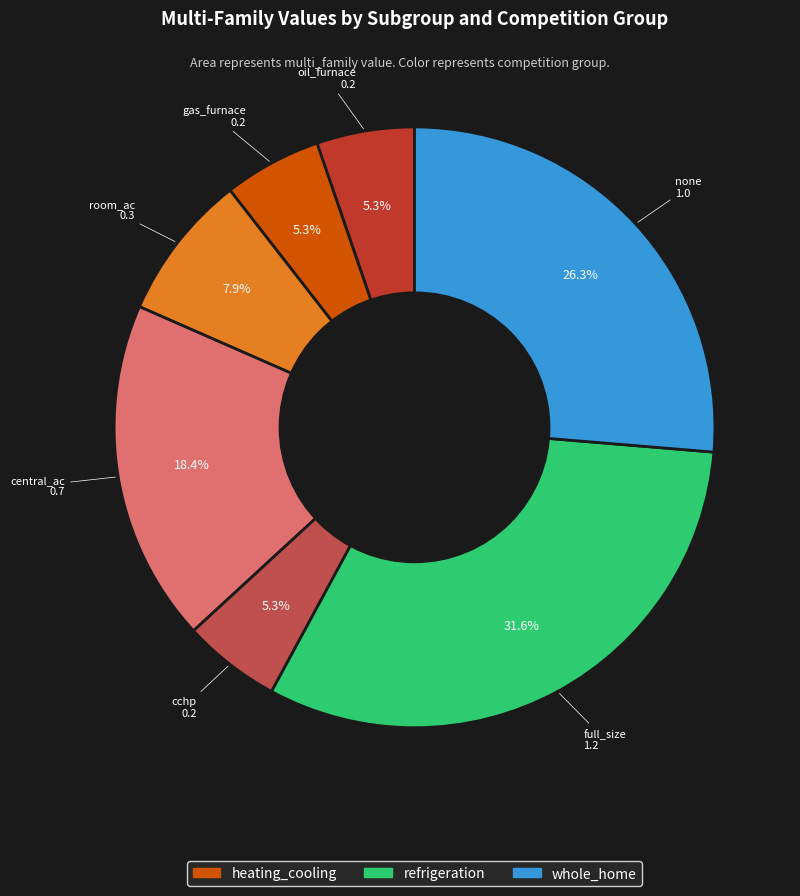

To the nearest percent, what is the average slice percentage?

14%